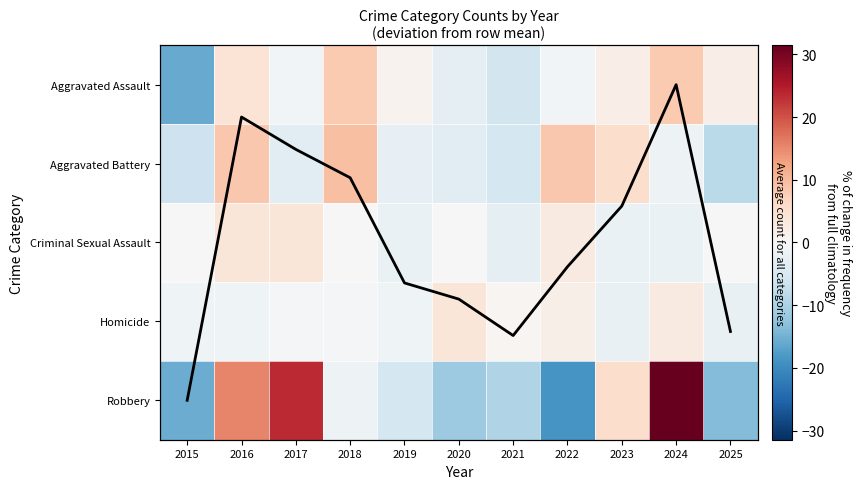

At 2022, list the series in order from largest to smallest.

Aggravated Battery, Criminal Sexual Assault, Homicide, Aggravated Assault, Robbery